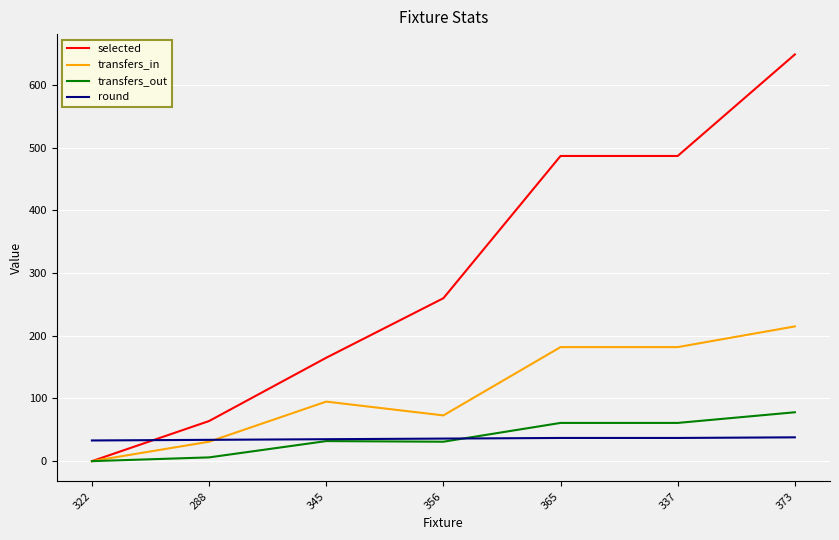

True or false: selected has a value of 206 at 373.

False